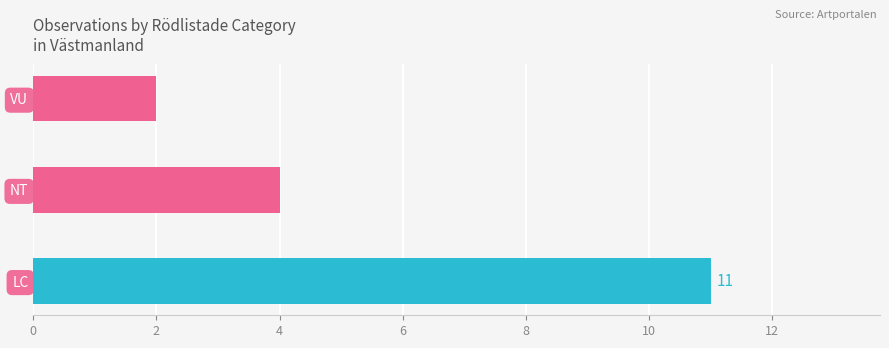

List the labels in order of value, smallest first.

VU, NT, LC